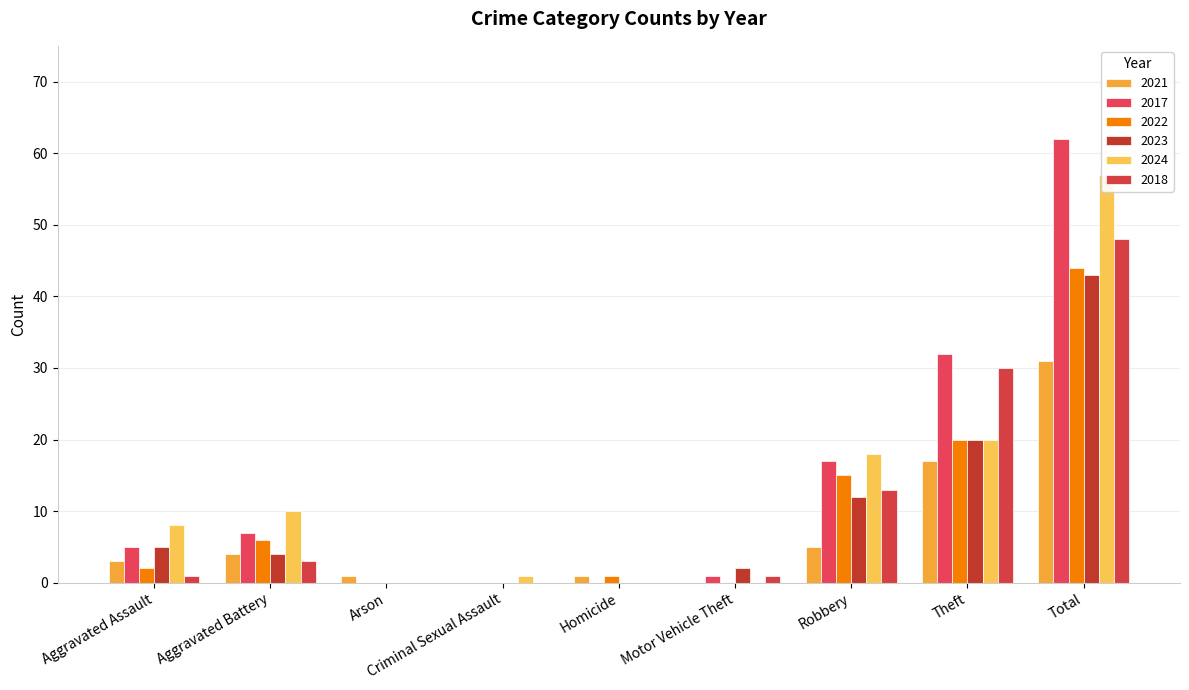

At which category is the sum across all series the highest?

Total